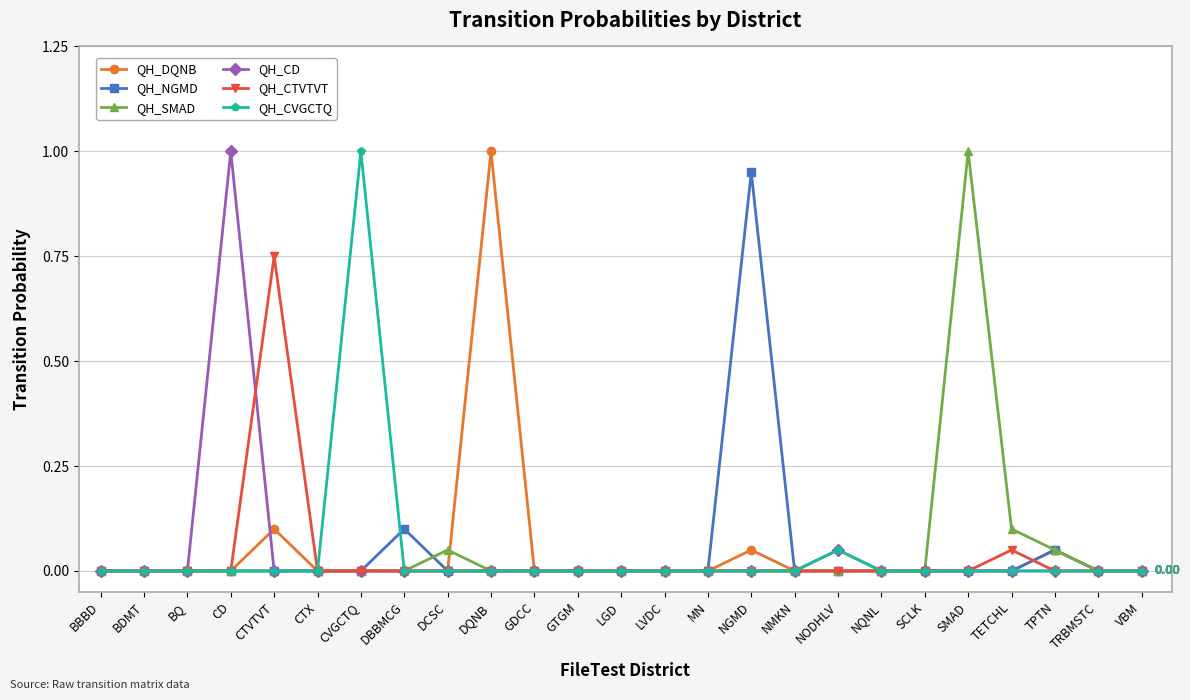

True or false: QH_SMAD has more than 1 points higher than both neighbors.

True